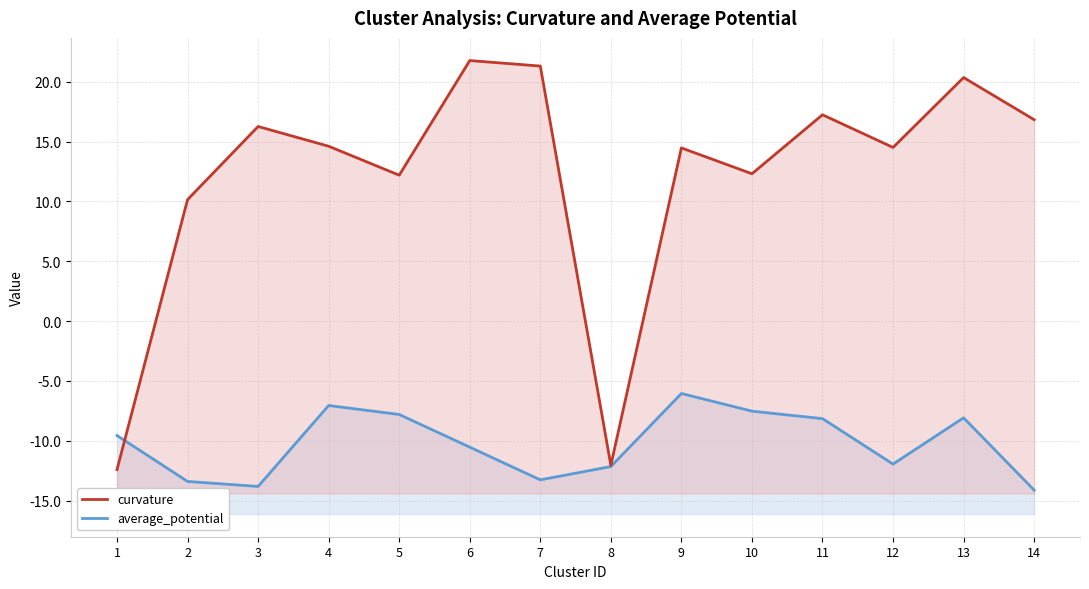

Which series has the largest total across all categories?

curvature